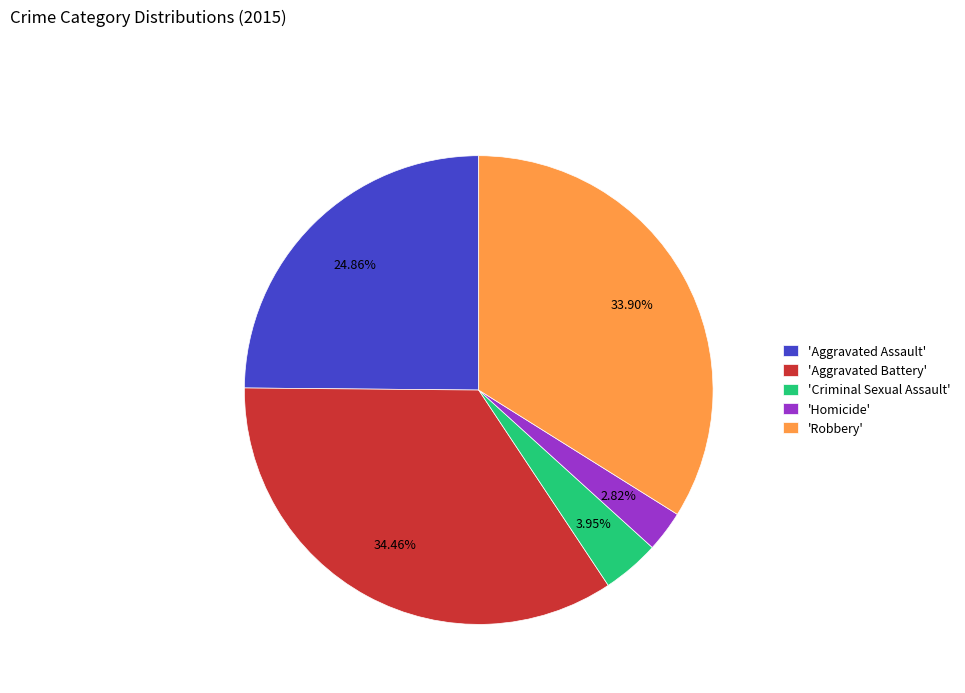

Rank the categories by value from lowest to highest.

'Homicide', 'Criminal Sexual Assault', 'Aggravated Assault', 'Robbery', 'Aggravated Battery'